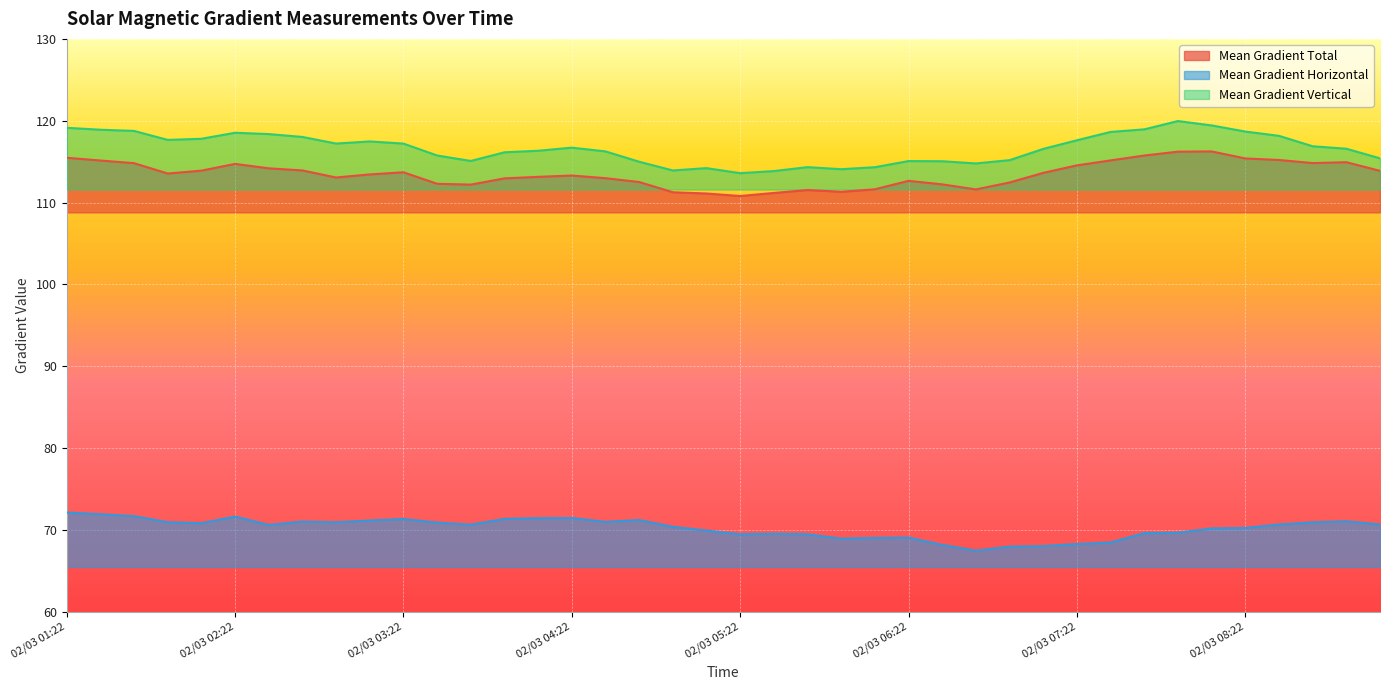

What is the label of the 38th point from the right?

02/03 01:46